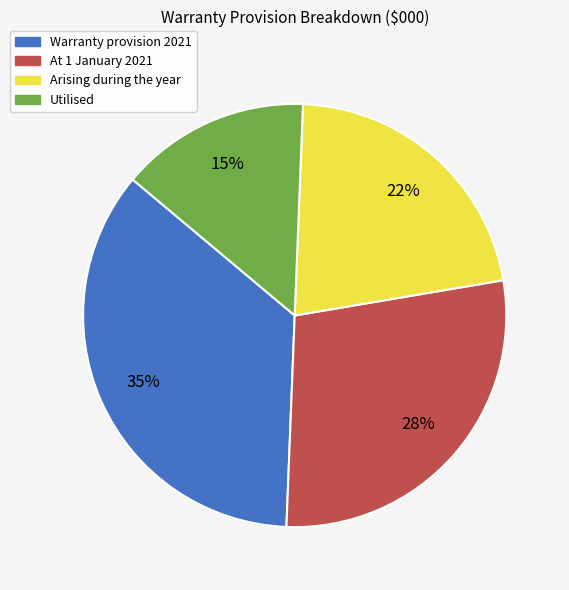

To the nearest percent, what portion does At 1 January 2021 represent?

28%